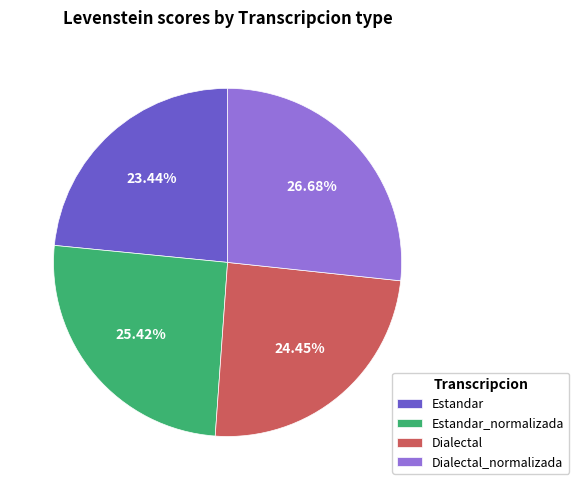

Between Dialectal and Estandar, which is larger?

Dialectal